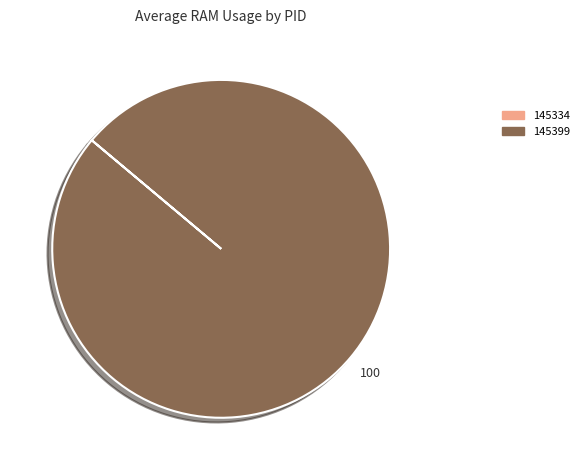

What is the majority slice?

145399